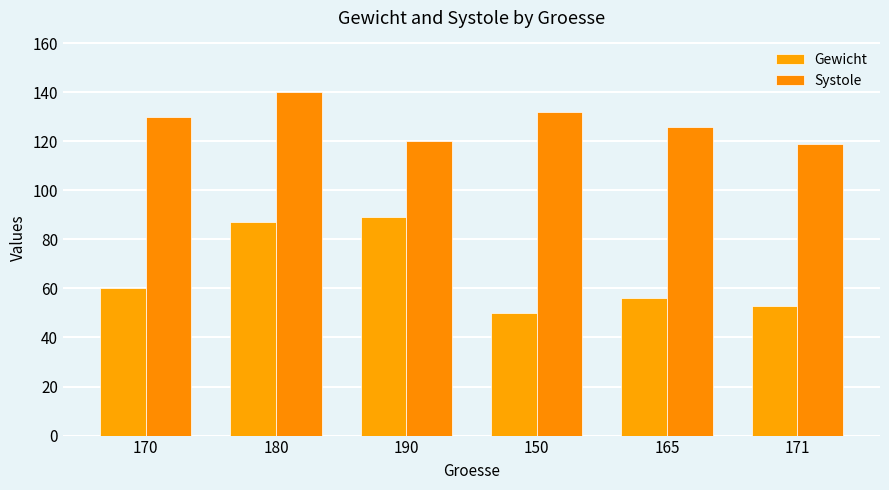

How many data points in Gewicht are less than 60?

3